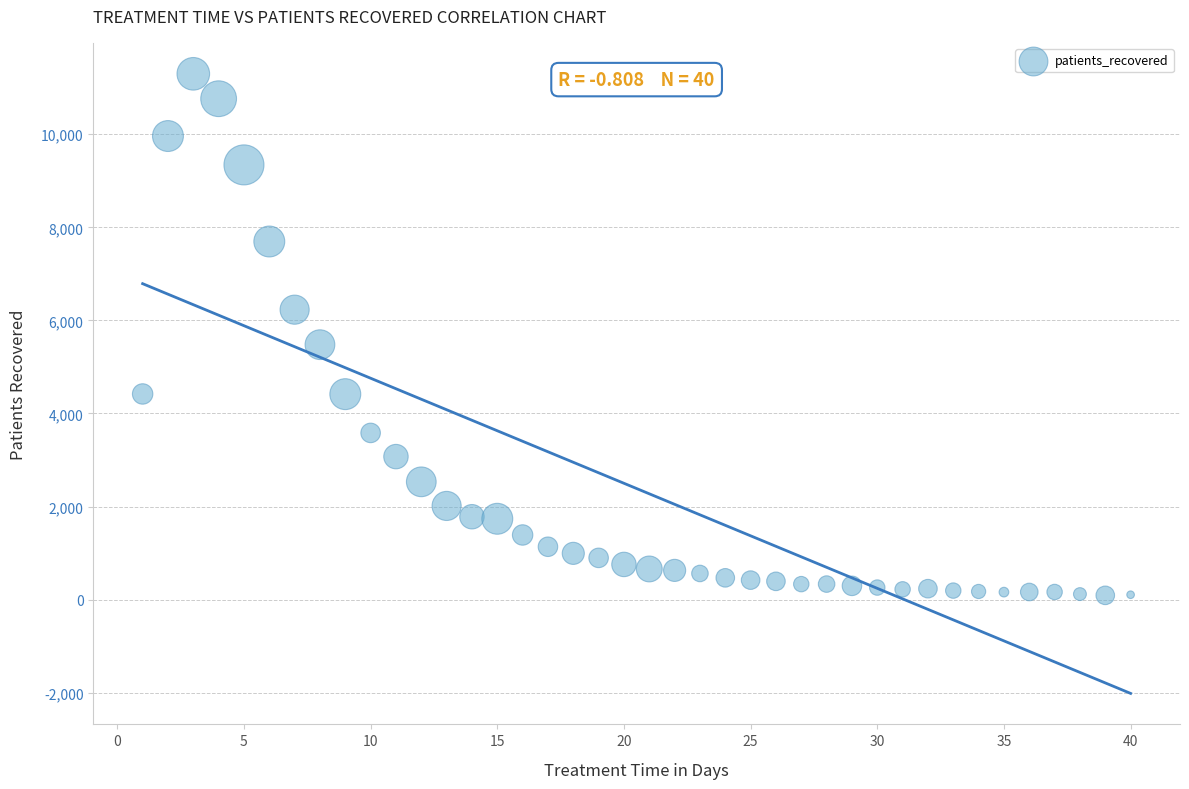

What is the range of X values (max minus min)?

39